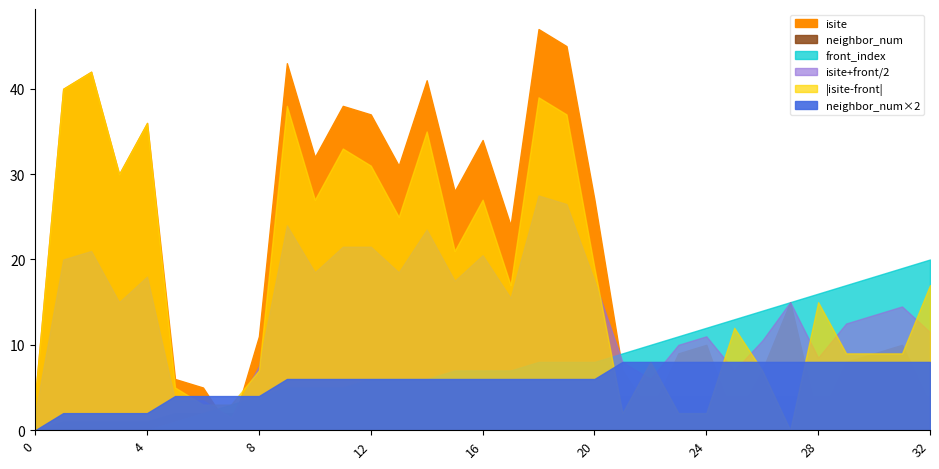

True or false: neighbor_num and isite cross at least once.

True